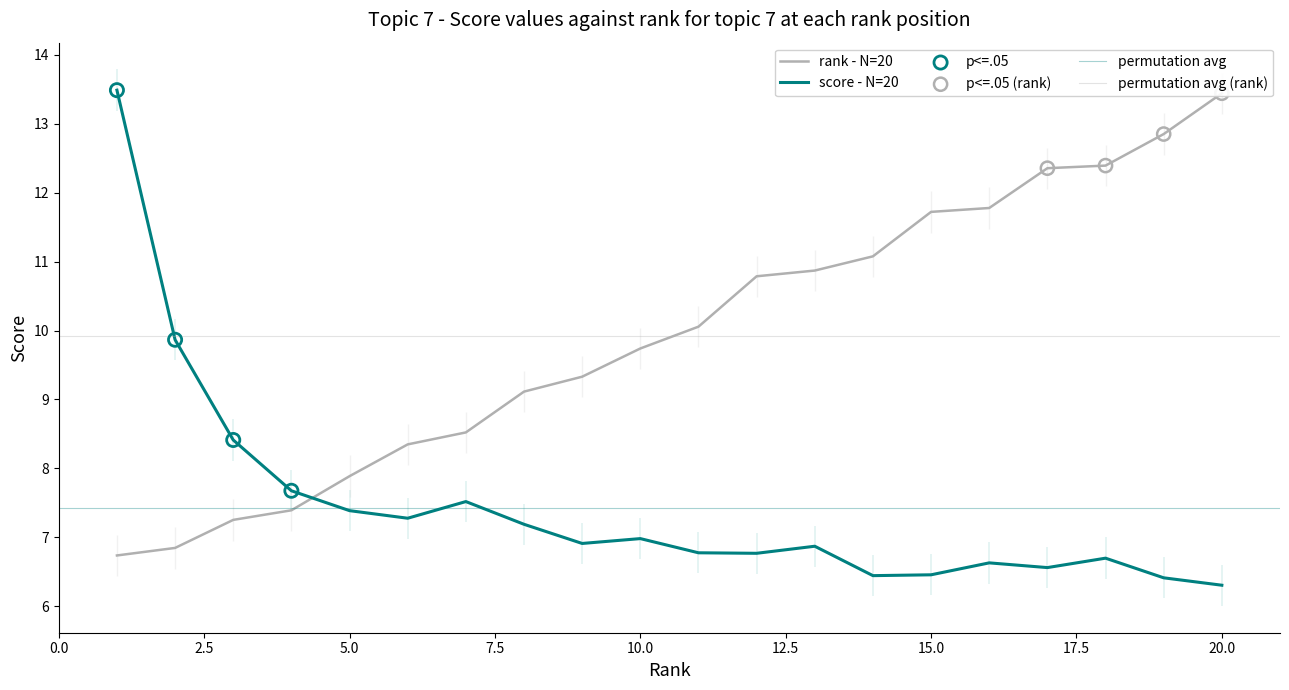

Is the value of score at 15 greater than the value of rank at 17?

No